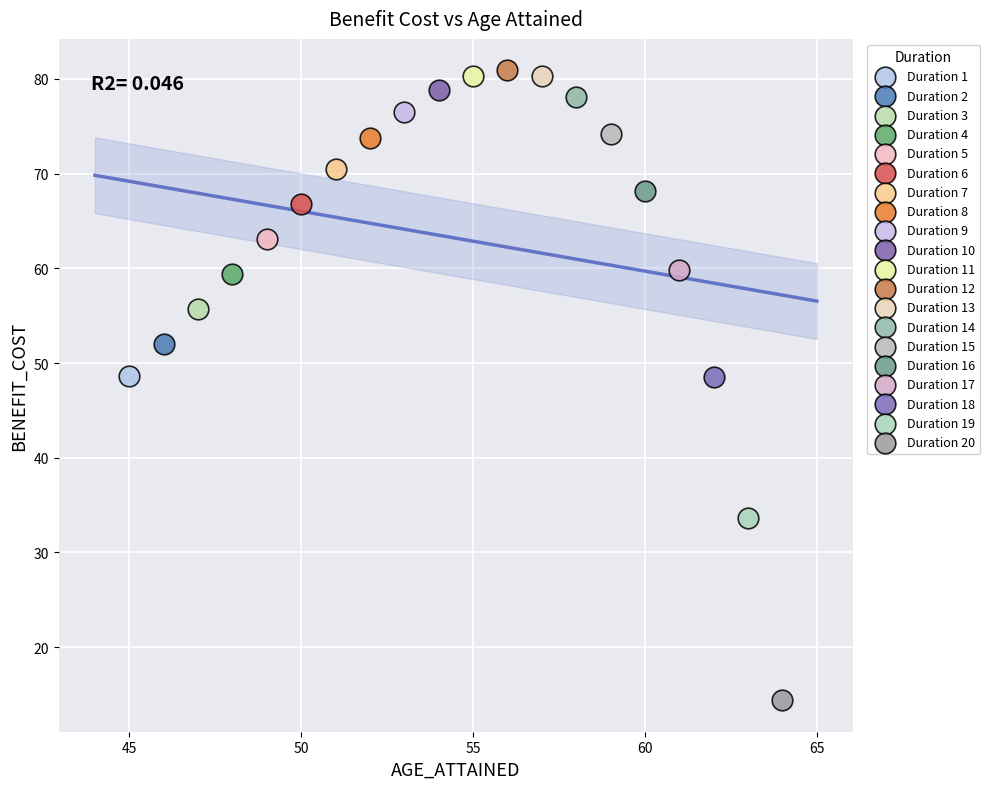

Which series reaches the minimum Y coordinate?

Duration 20